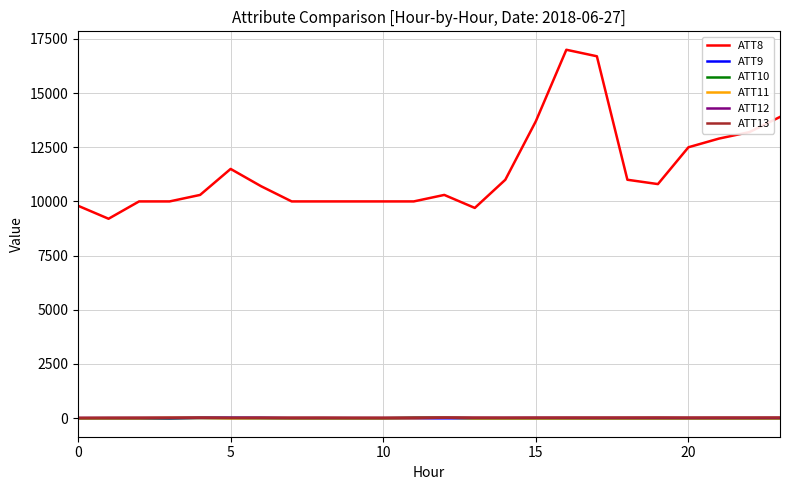

Which series has the largest range (max minus min)?

ATT8